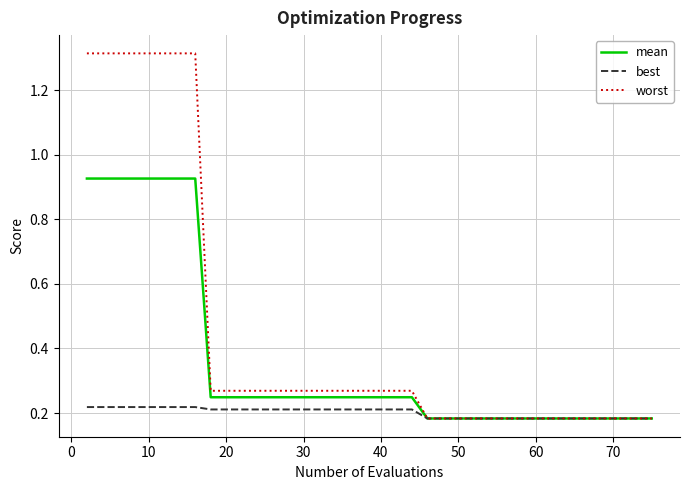

Which series has the largest range (max minus min)?

worst